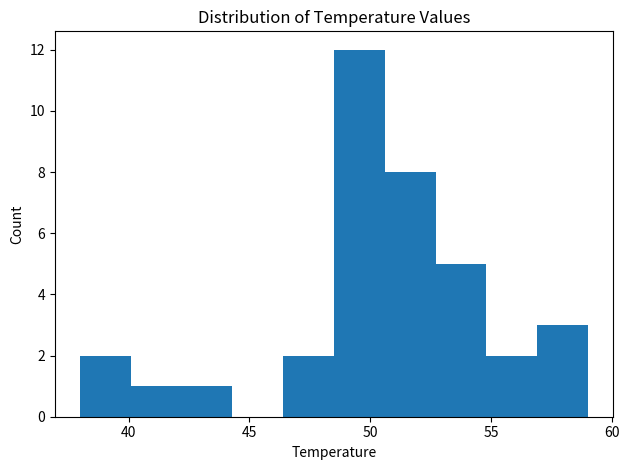

Over which range of the x-axis is the bar tallest?

48.5 to 50.6